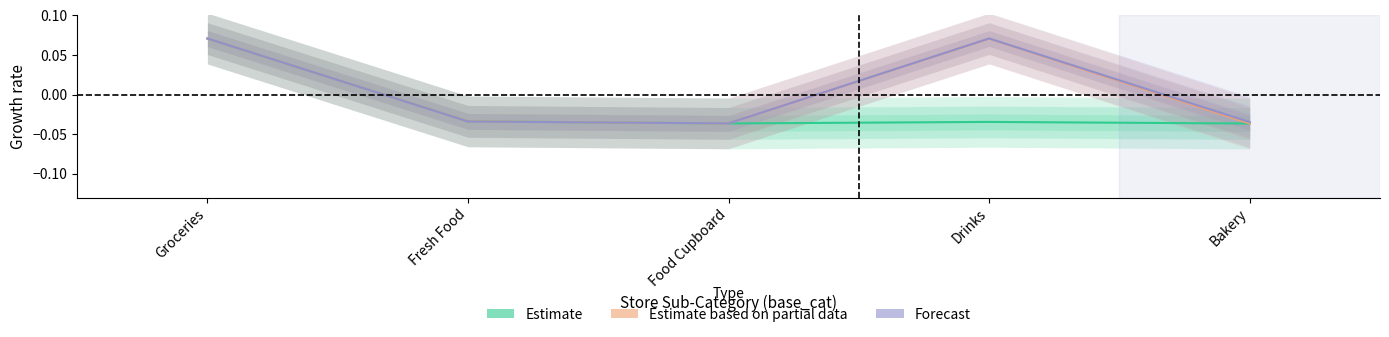

What is the approximate value of Forecast at Groceries?

0.1